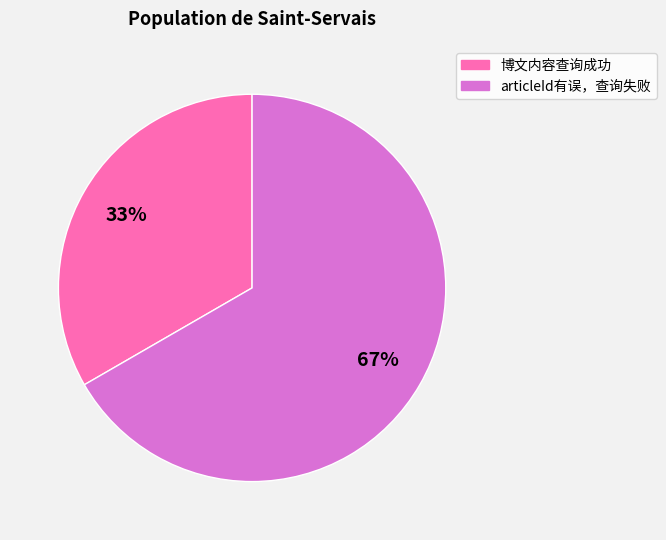

Do articleId有误，查询失败 and 博文内容查询成功 together represent more than half of the pie?

Yes